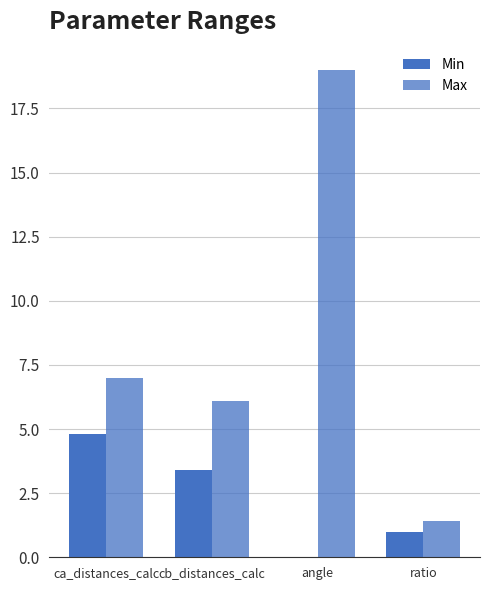

The Max series shows 6.1 at cb_distances_calc. True or false?

True